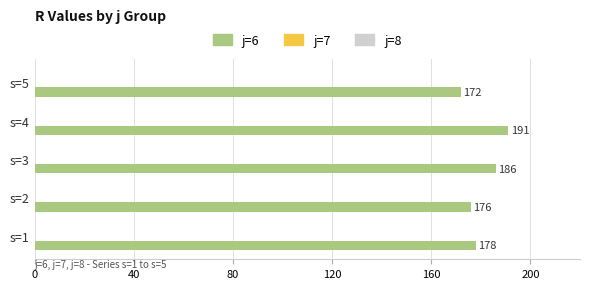

What is the greatest value displayed?

191